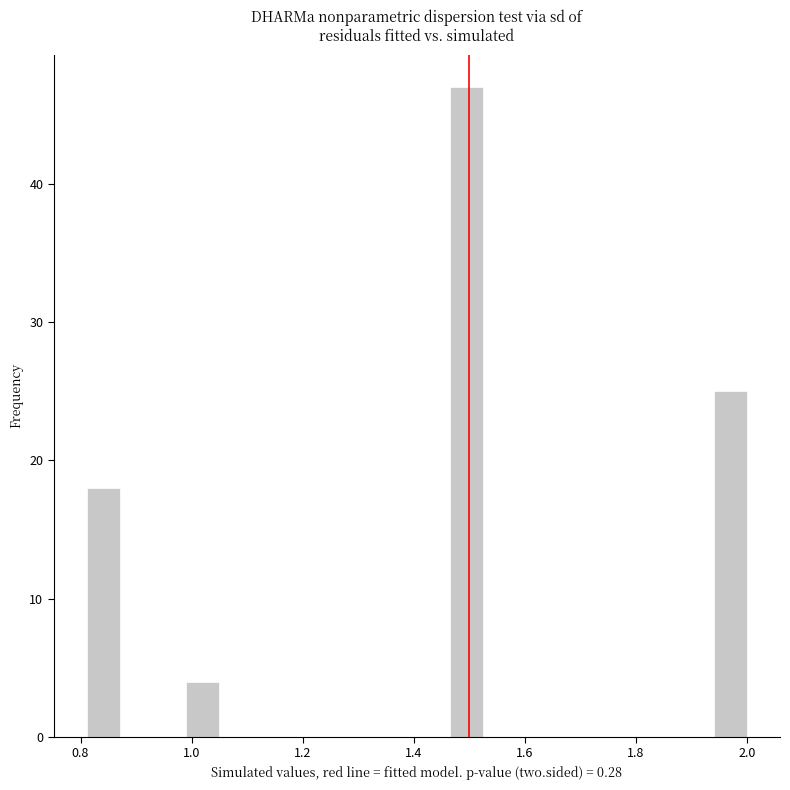

Around what value on the x-axis is the tallest bar? Give the approximate position of its centre, as read against the axis.

1.50